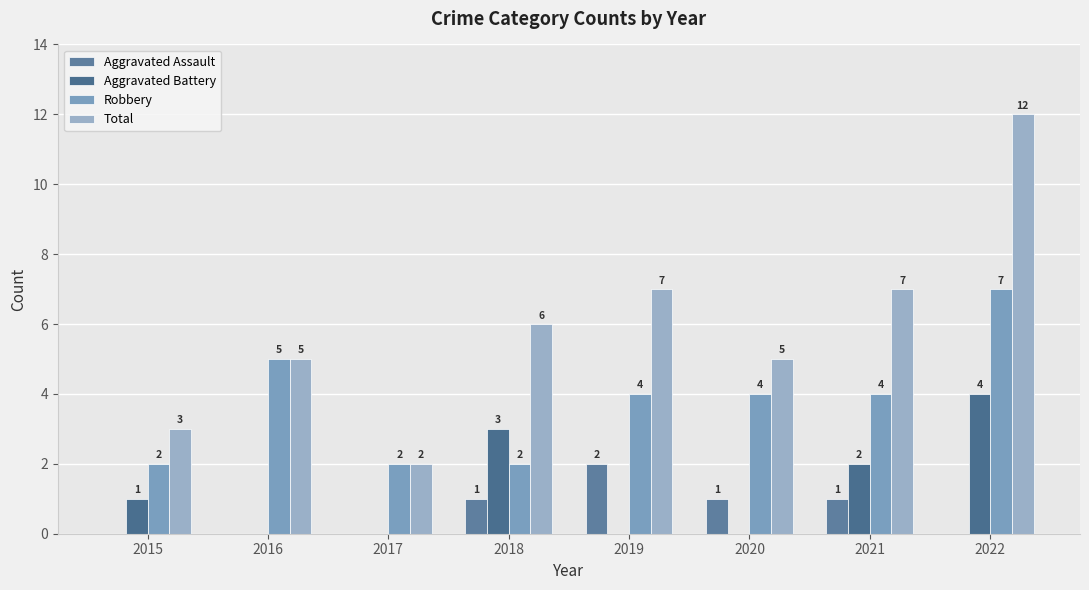

What is the maximum value for Aggravated Battery?

4